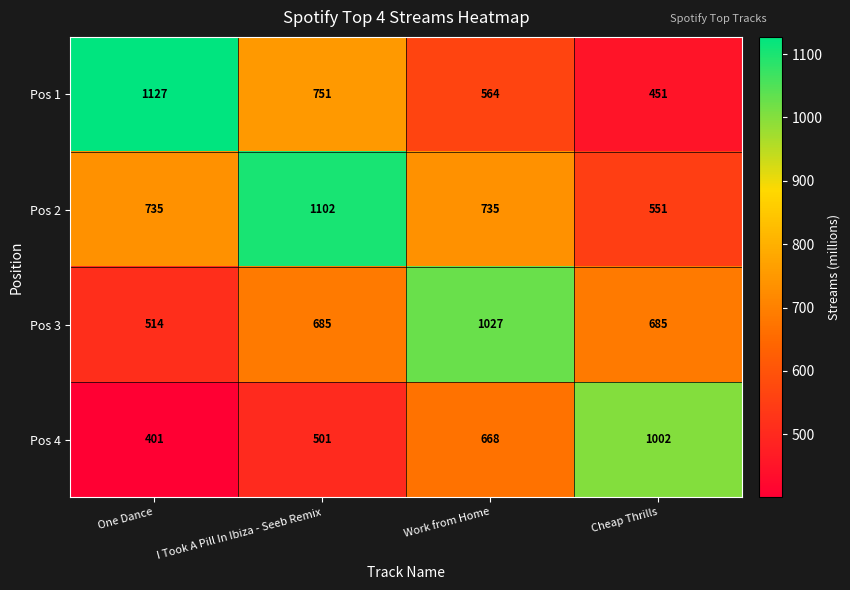

Reading left to right, transcribe all the data shown in this chart.

Pos 1: One Dance=1127	I Took A Pill In Ibiza - Seeb Remix=751	Work from Home=564	Cheap Thrills=451
Pos 2: One Dance=735	I Took A Pill In Ibiza - Seeb Remix=1102	Work from Home=735	Cheap Thrills=551
Pos 3: One Dance=514	I Took A Pill In Ibiza - Seeb Remix=685	Work from Home=1027	Cheap Thrills=685
Pos 4: One Dance=401	I Took A Pill In Ibiza - Seeb Remix=501	Work from Home=668	Cheap Thrills=1002